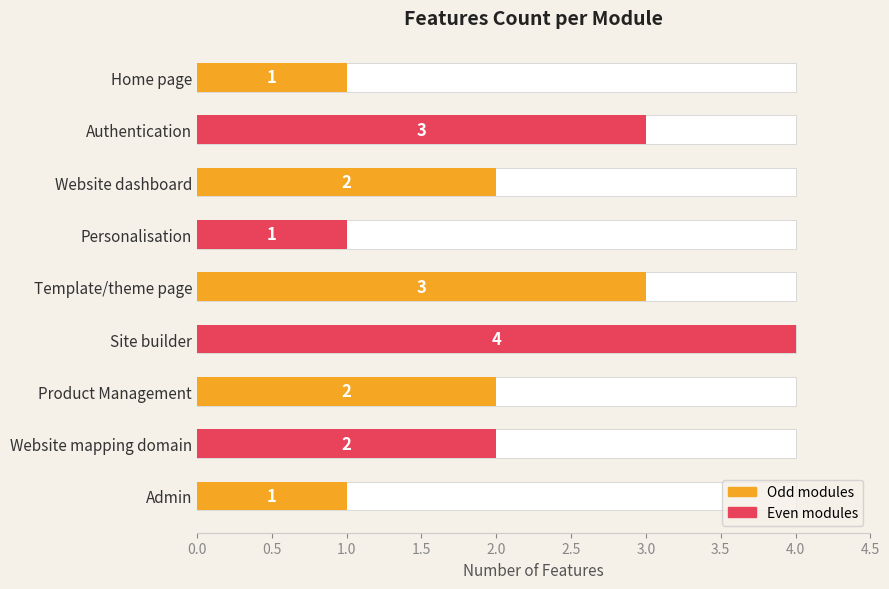

What is the minimum value shown in the chart?

1